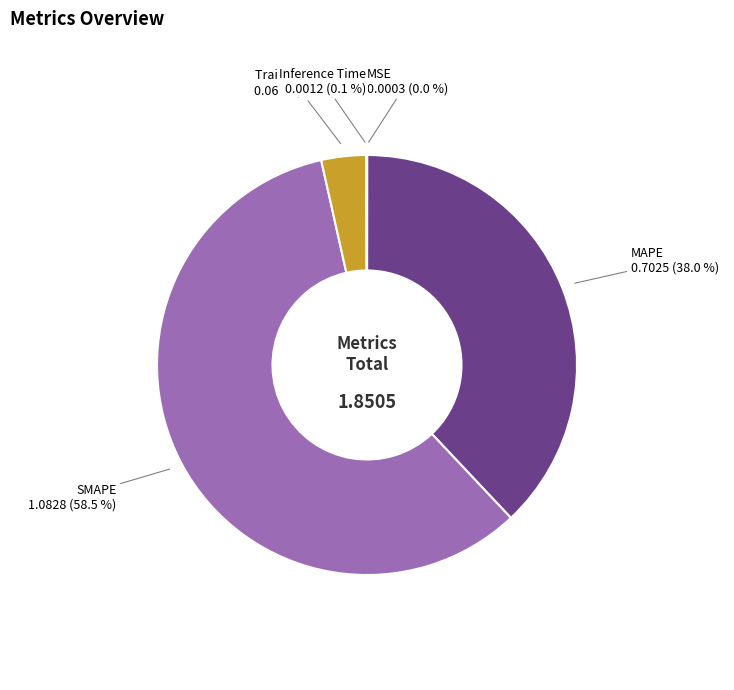

Which slice is the largest?

SMAPE